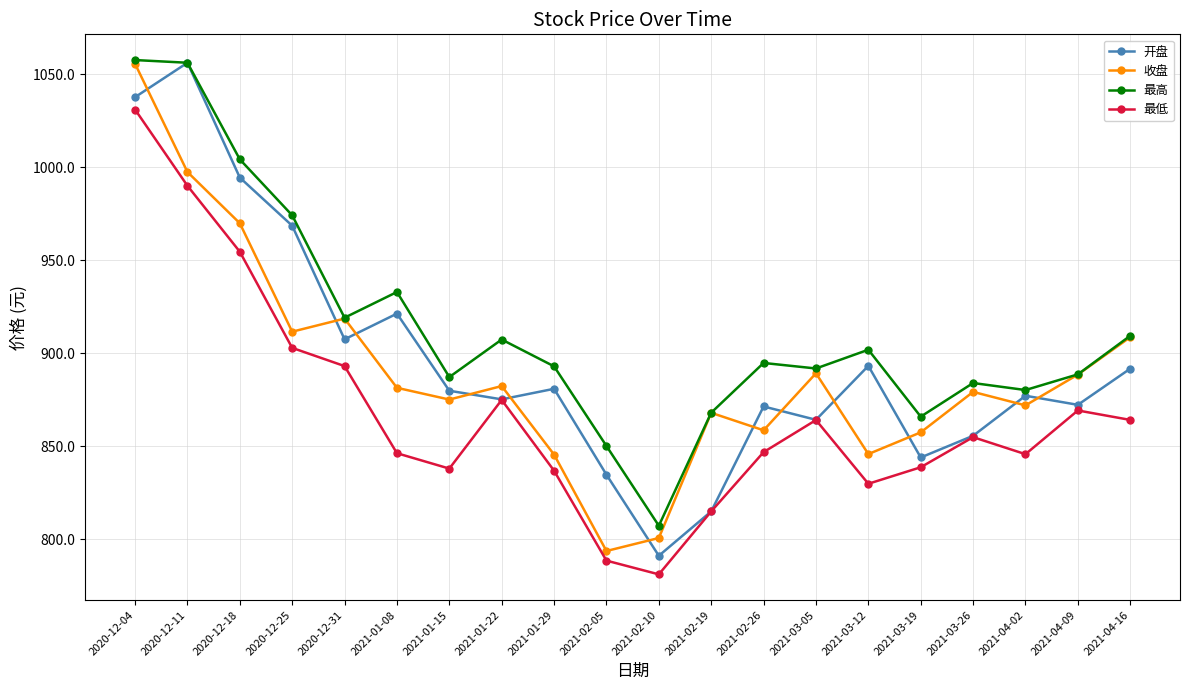

Which series changed the most between 2021-01-22 and 2021-02-10?

最高